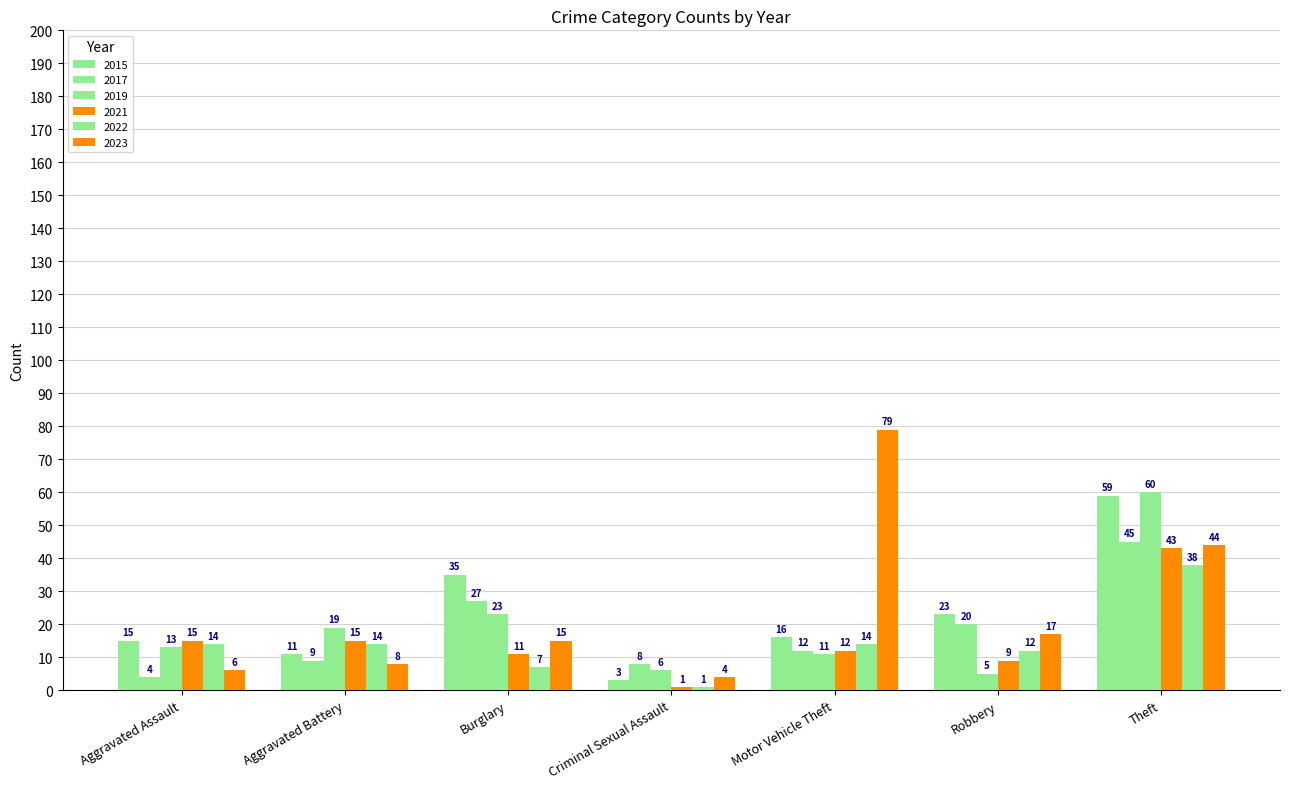

What is the value of the 2023 bar at the 2nd from the left?

8